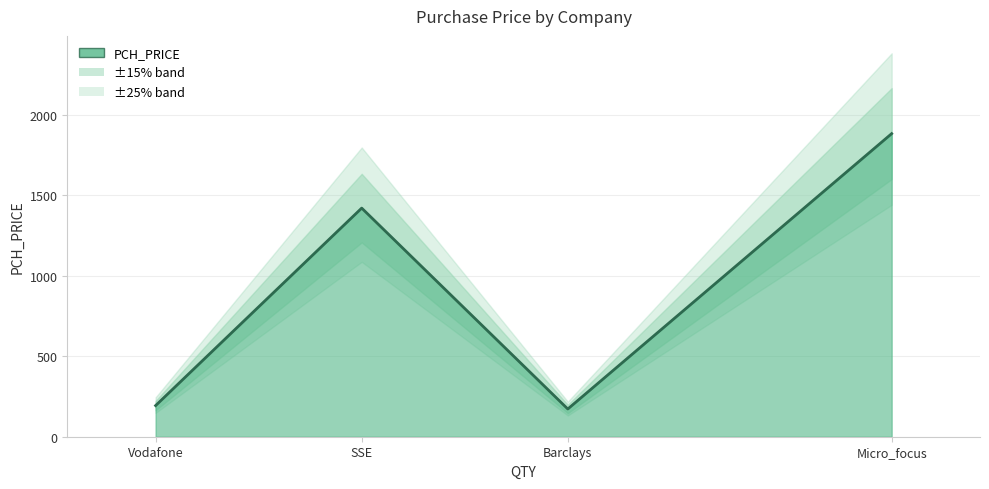

What is the change in value from Barclays to SSE?

+1249.0